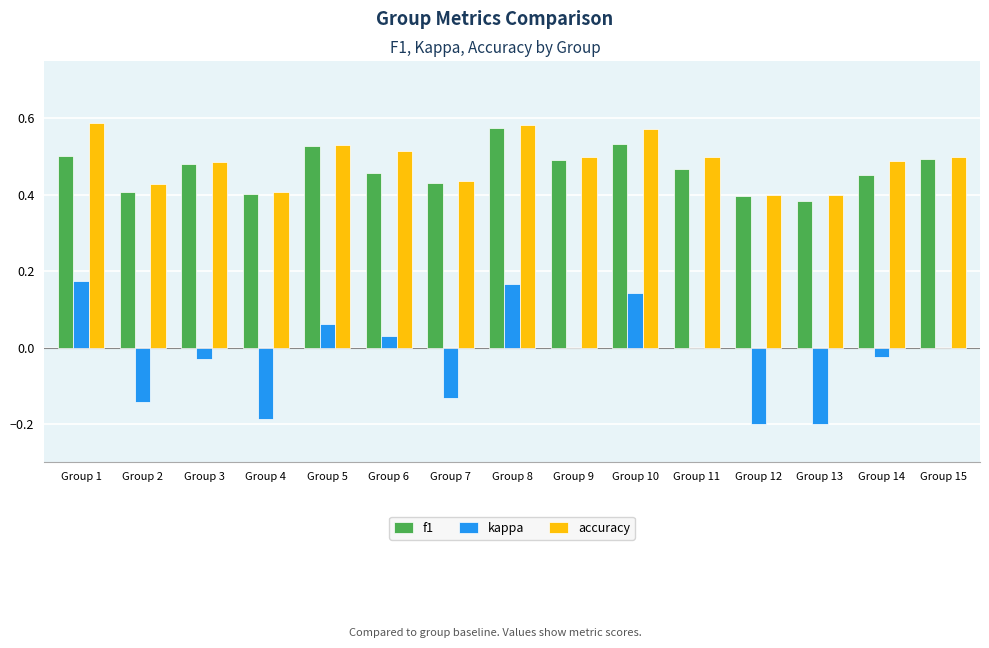

Are the bars horizontal?

No